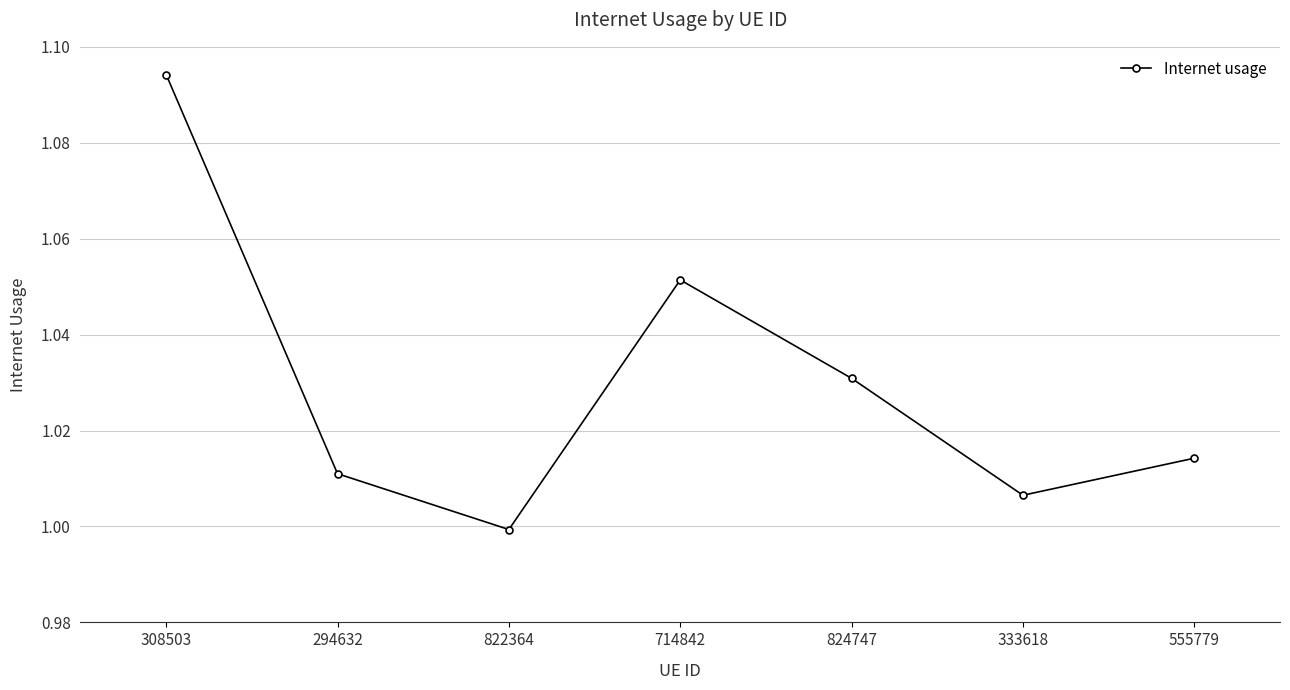

At which category does the data reach its first local valley?

822364